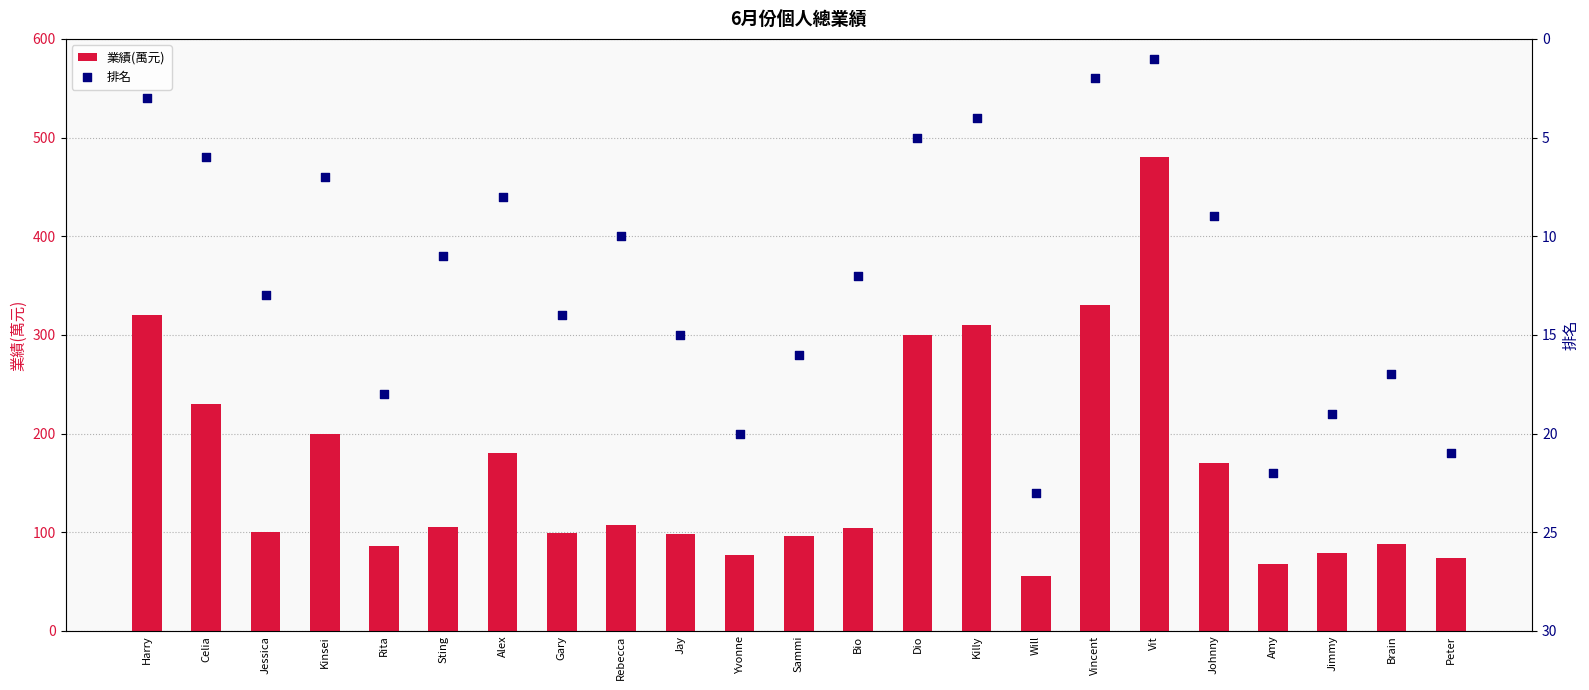

At how many categories does at least one series exceed 377?

1